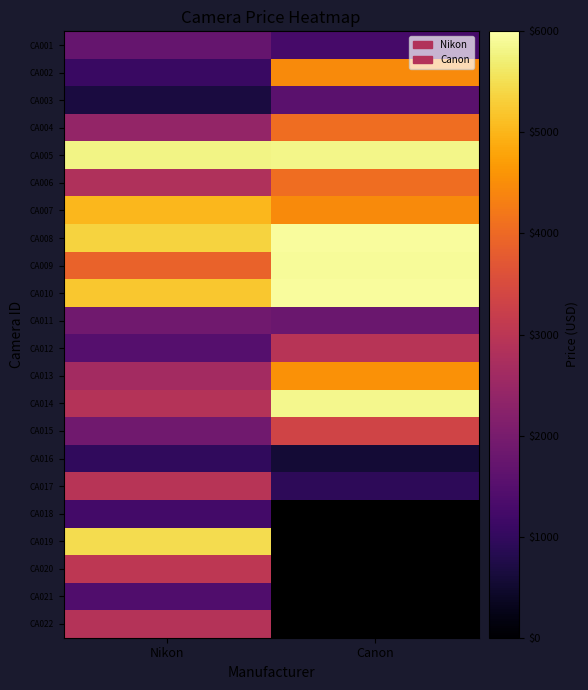

The CA011 series shows 1885.0 at Nikon. True or false?

True